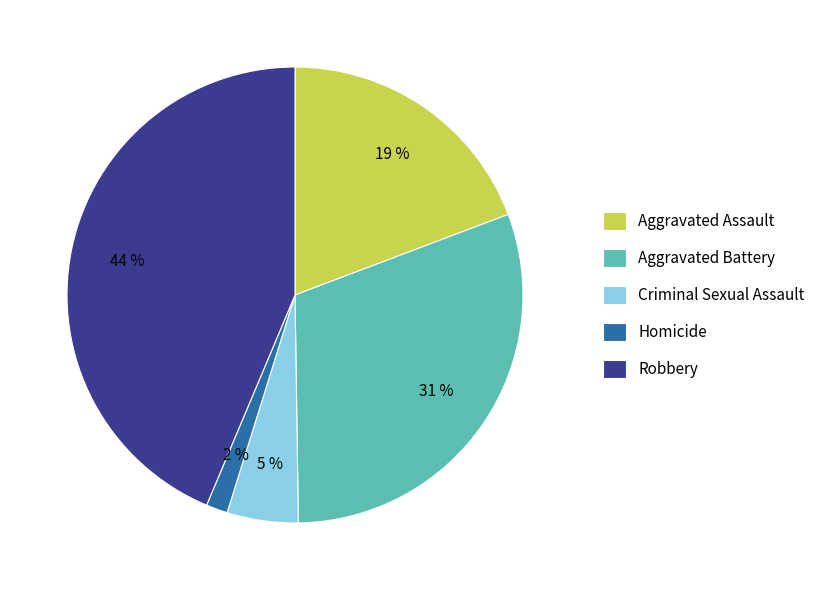

Which has a higher value, Criminal Sexual Assault or Homicide?

Criminal Sexual Assault